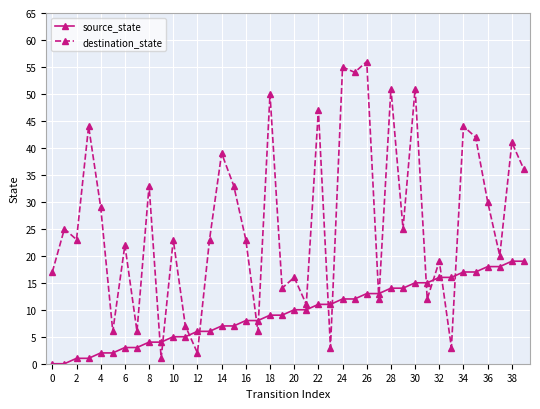

What is the average value of the source_state series?

10